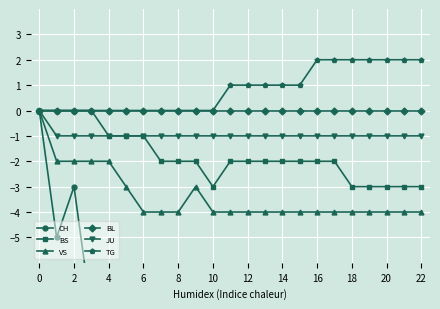

How many lines are shown in the chart?

6